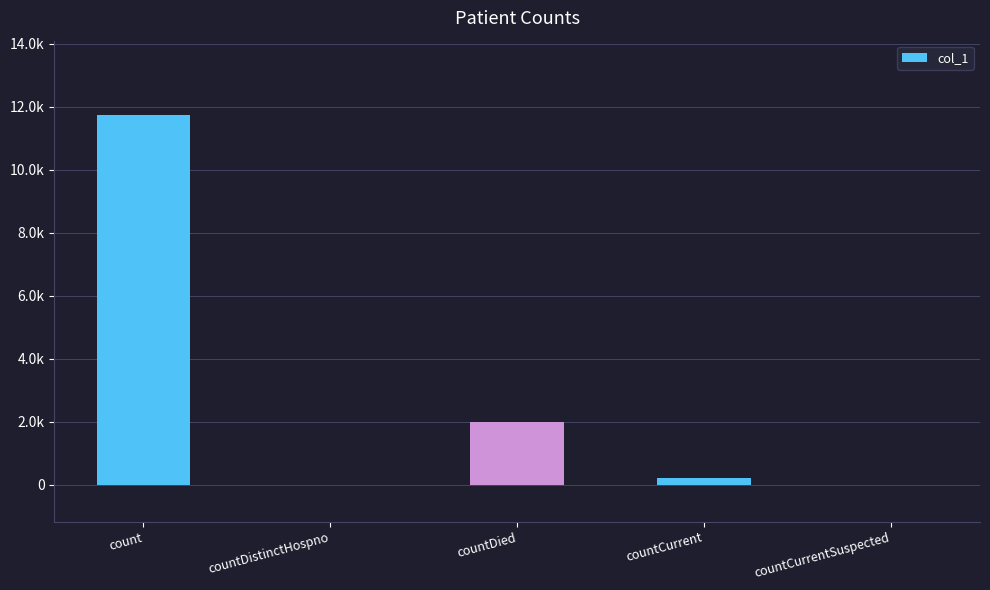

At which label does the data first exceed 218?

count